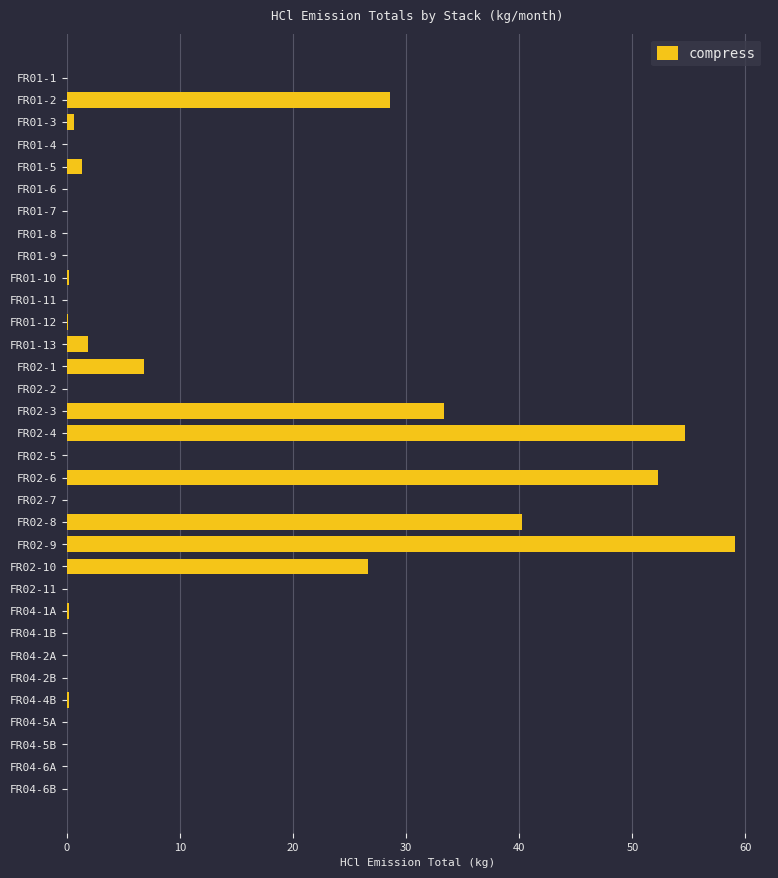

The chart shows a value of 28.5 at FR01-2. True or false?

True